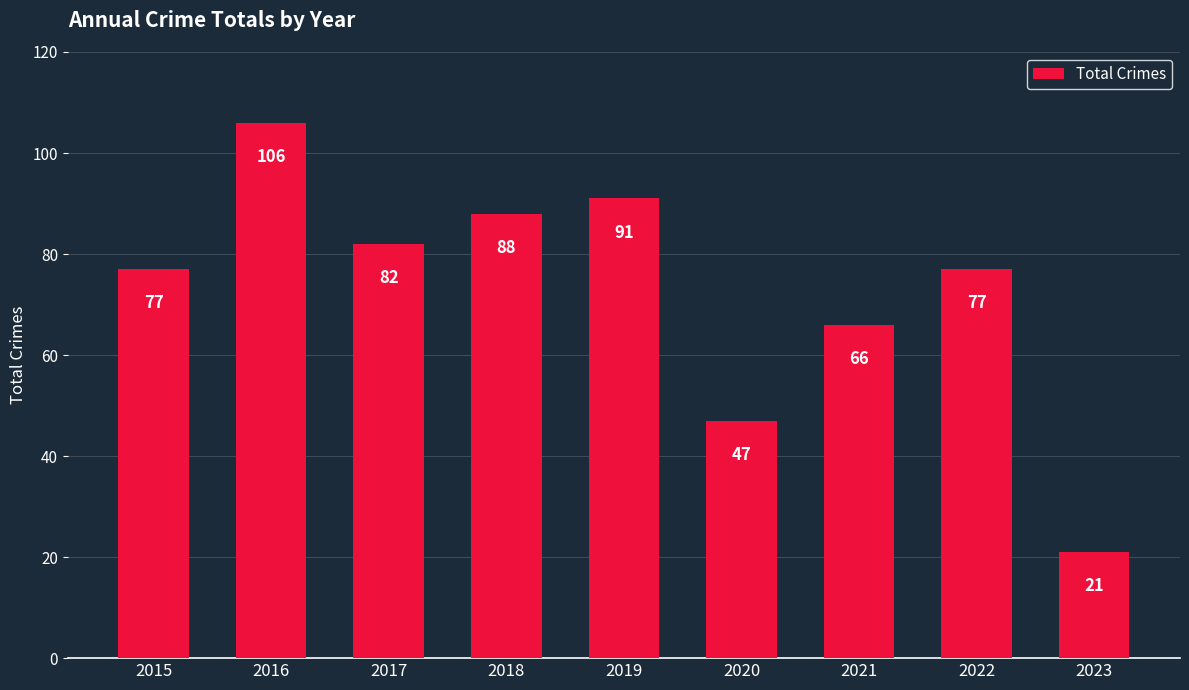

How many bars are there in total?

9